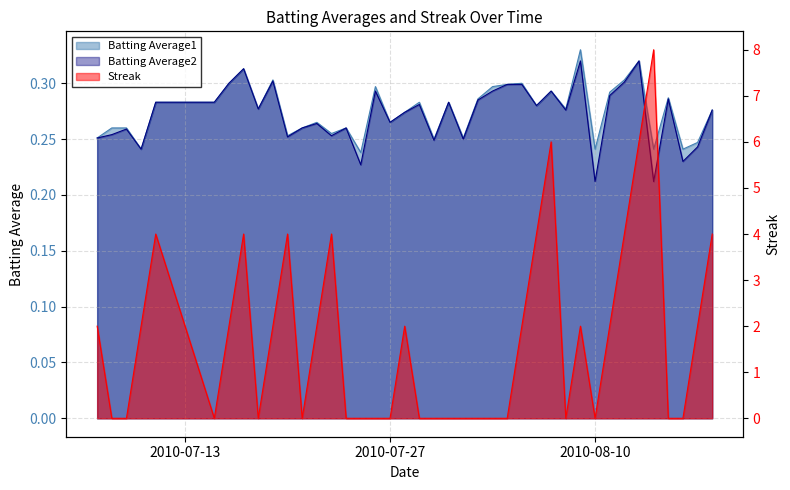

Which series ends up on top after the final intersection of Streak and Batting Average2?

Streak